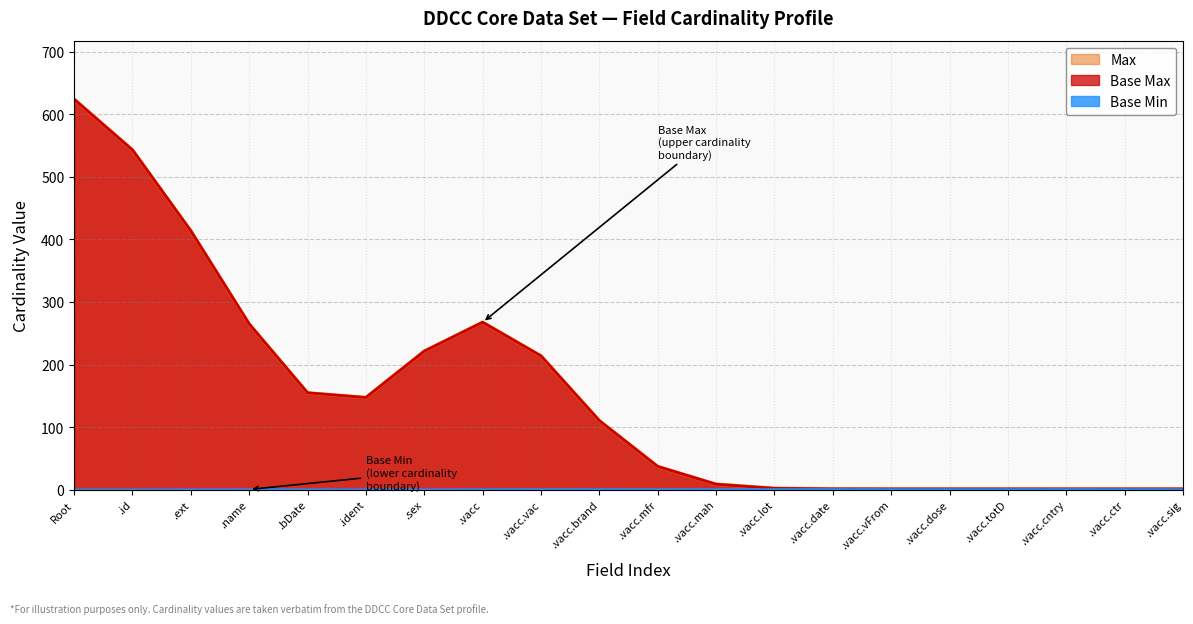

What is the maximum value for Max?

624.0